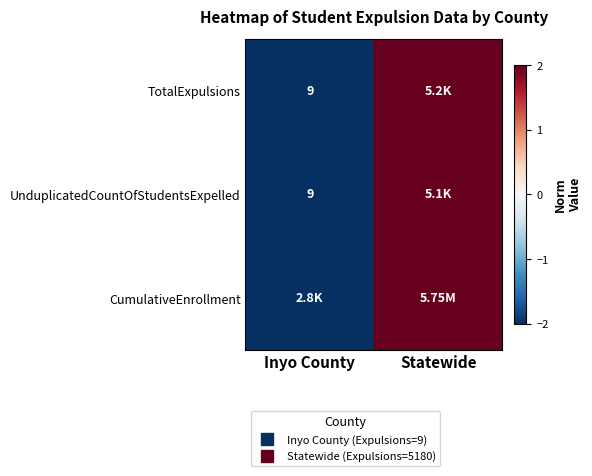

How many data points in TotalExpulsions are less than 2?

1